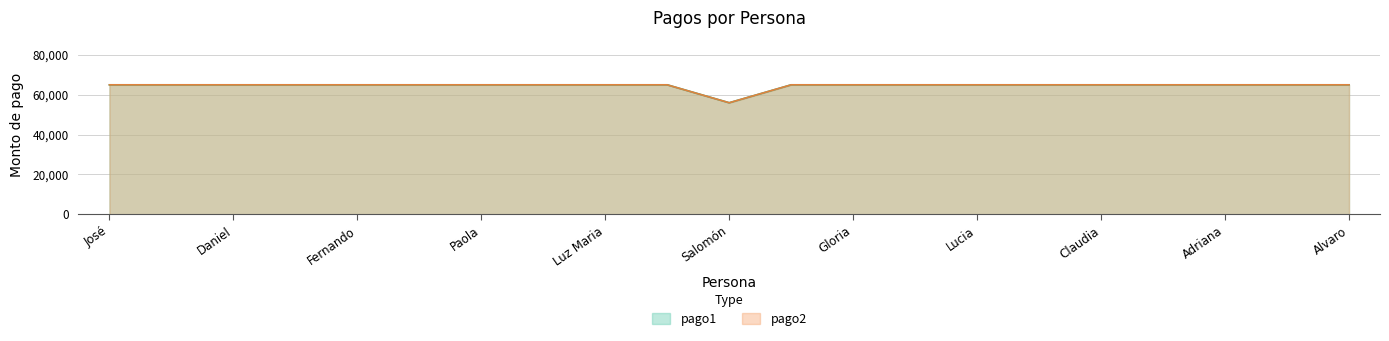

Between Salomón and José, which is larger?

José